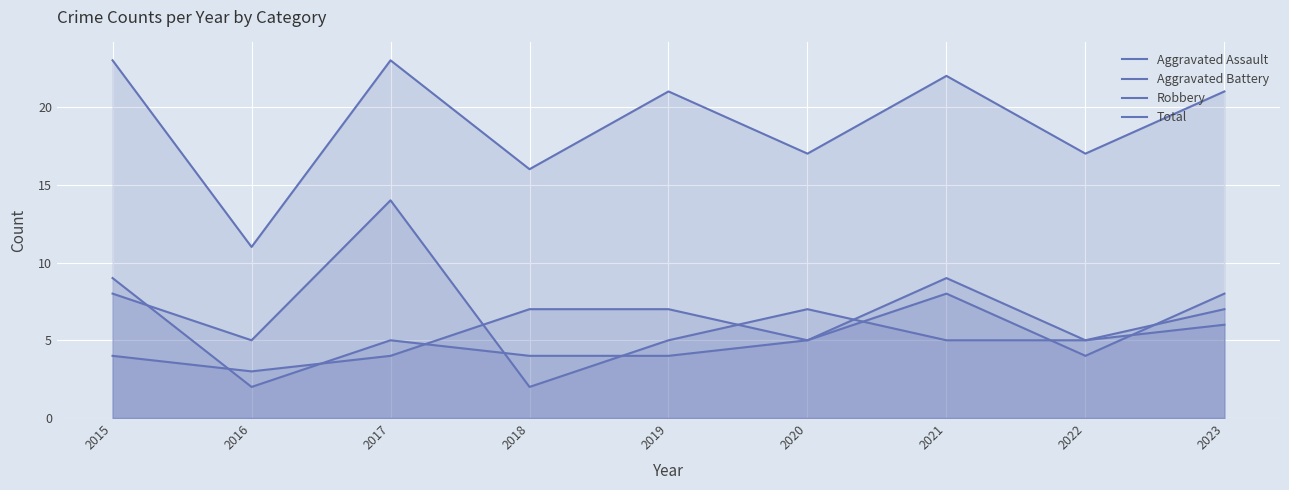

Reading left to right, extract all data points from this chart.

Aggravated Assault: 4	3	4	7	7	5	8	4	8
Aggravated Battery: 9	2	5	4	4	5	9	5	7
Robbery: 8	5	14	2	5	7	5	5	6
Total: 23	11	23	16	21	17	22	17	21